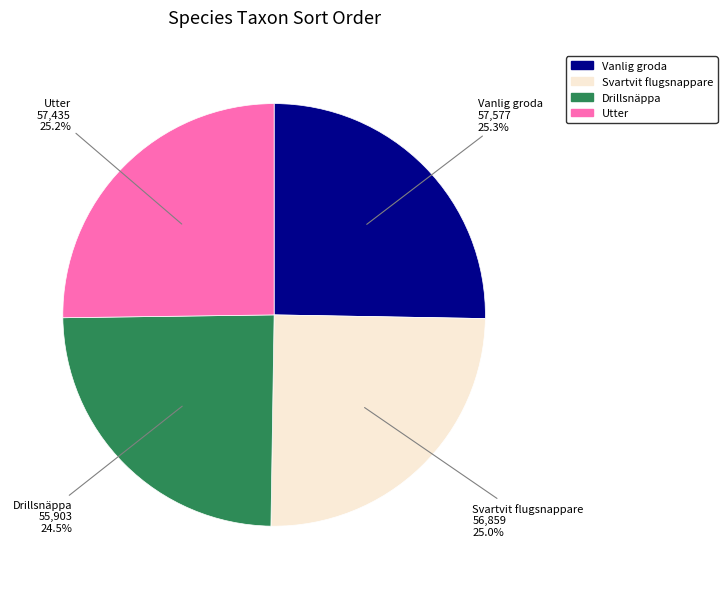

What percentage is NOT represented by Svartvit flugsnappare?

75.0%